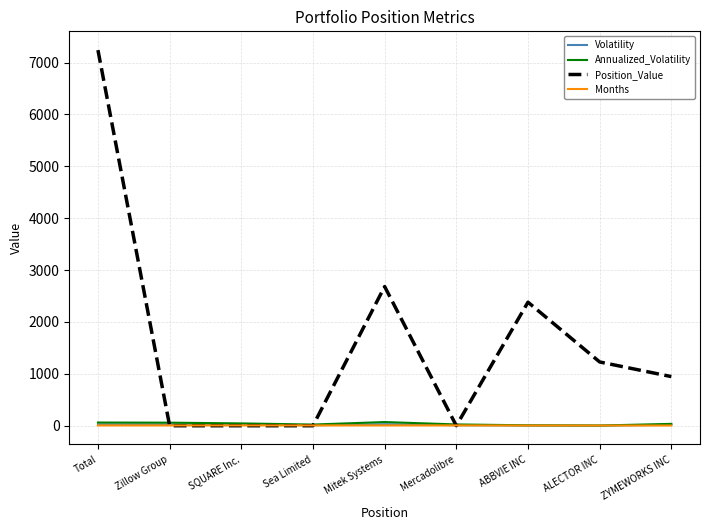

True or false: Volatility has a value of 28.9 at Mitek Systems.

True